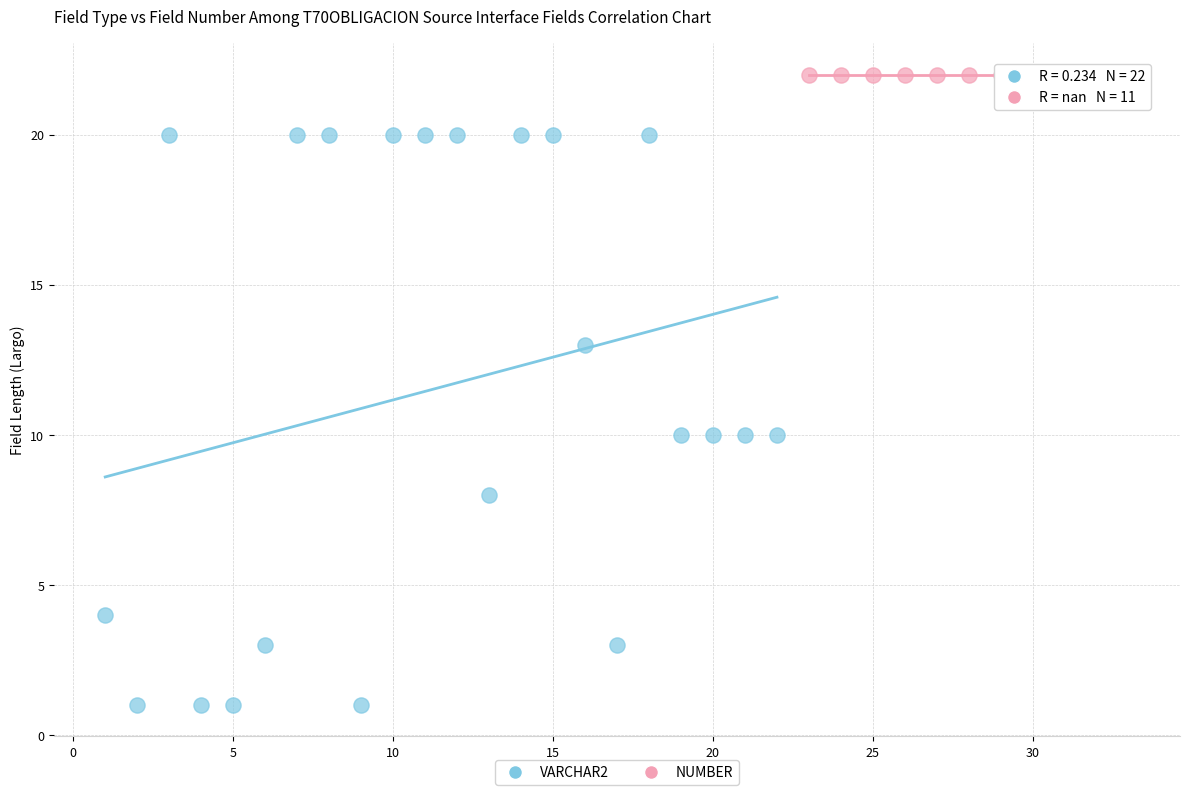

Which series contains the highest Y value?

NUMBER